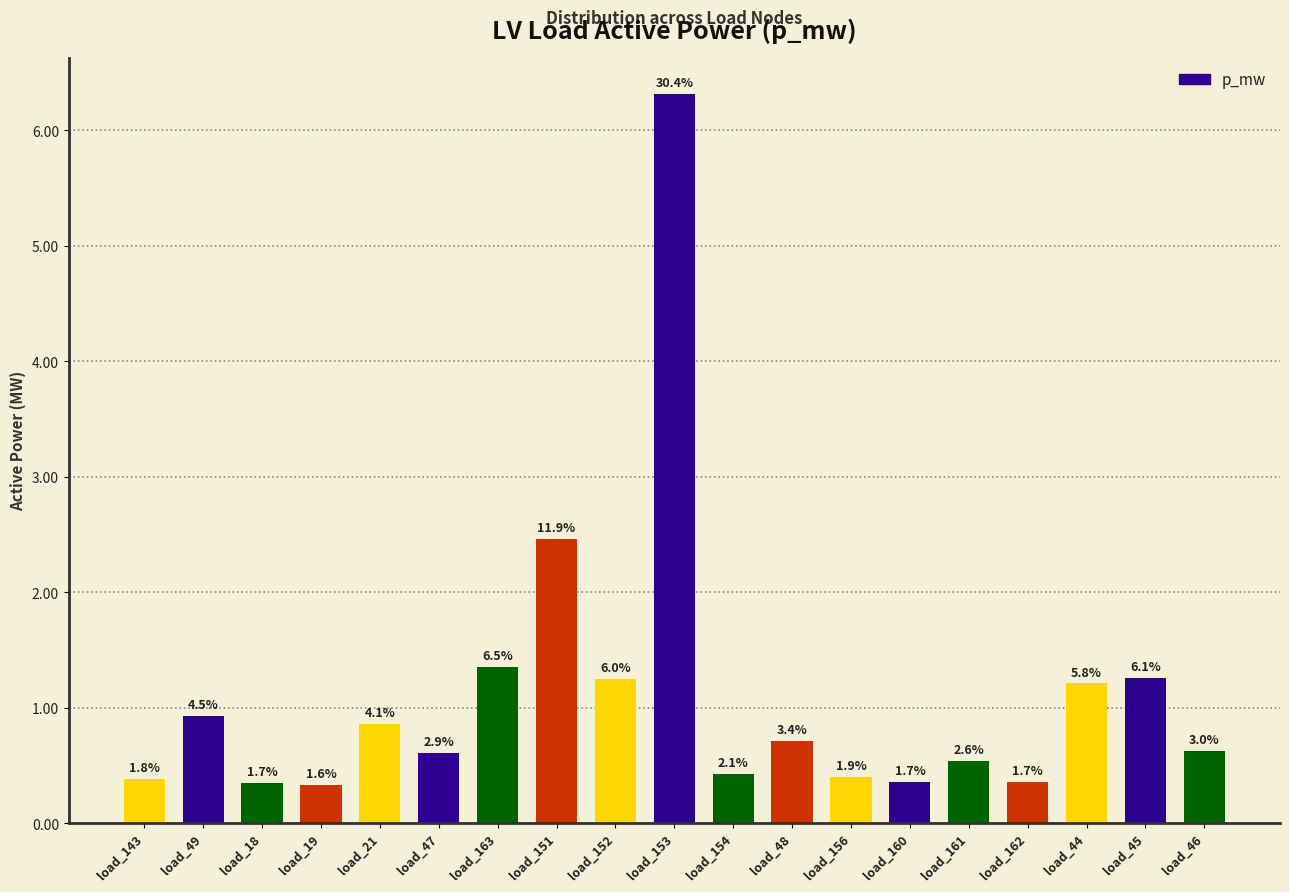

Are the bars horizontal?

No